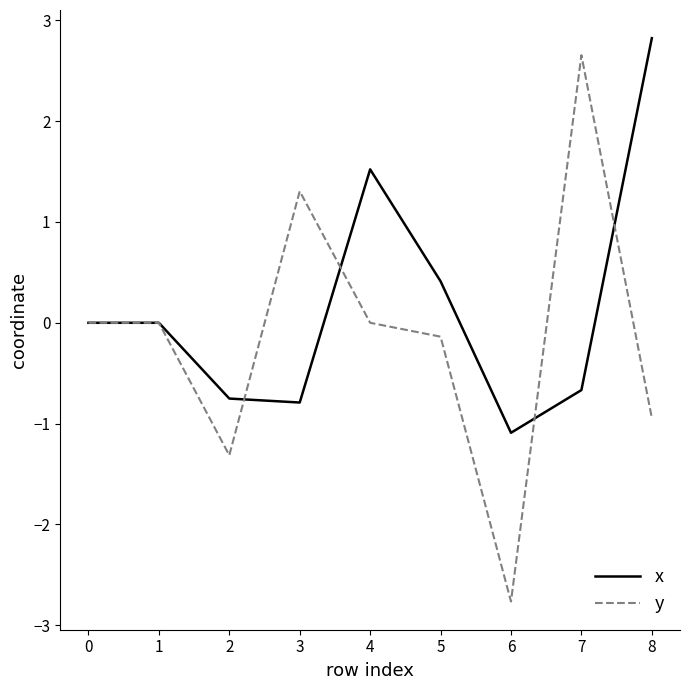

What is the approximate value of x at 5?

0.4